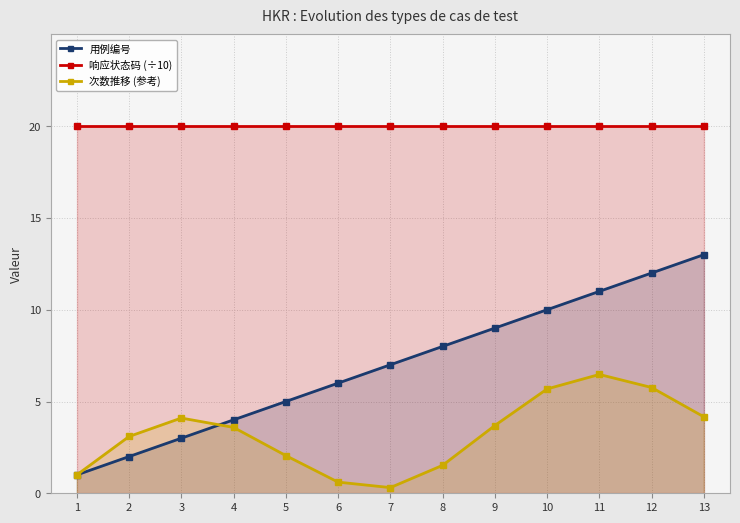

How many lines are shown in the chart?

3